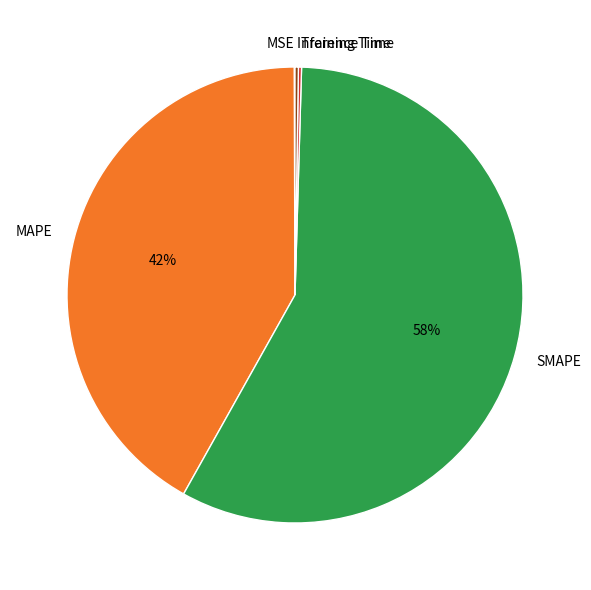

Is it true that SMAPE is 58% of the pie?

True